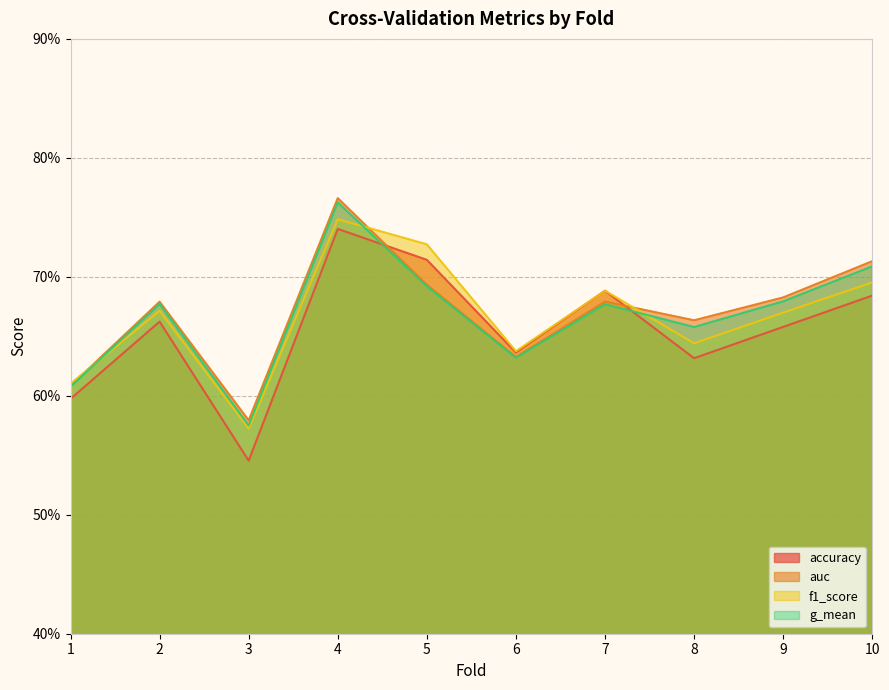

Does the chart have visible grid lines?

Yes